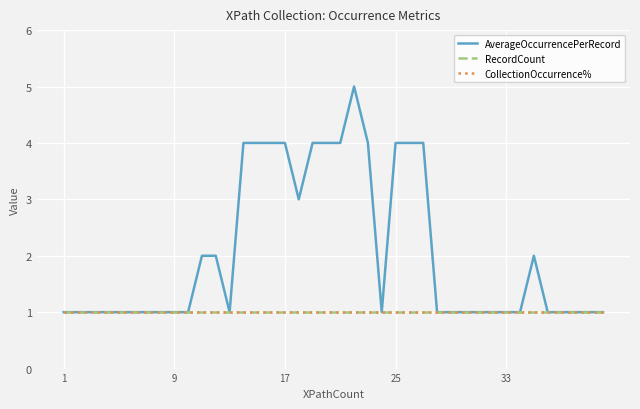

How many lines are shown in the chart?

3